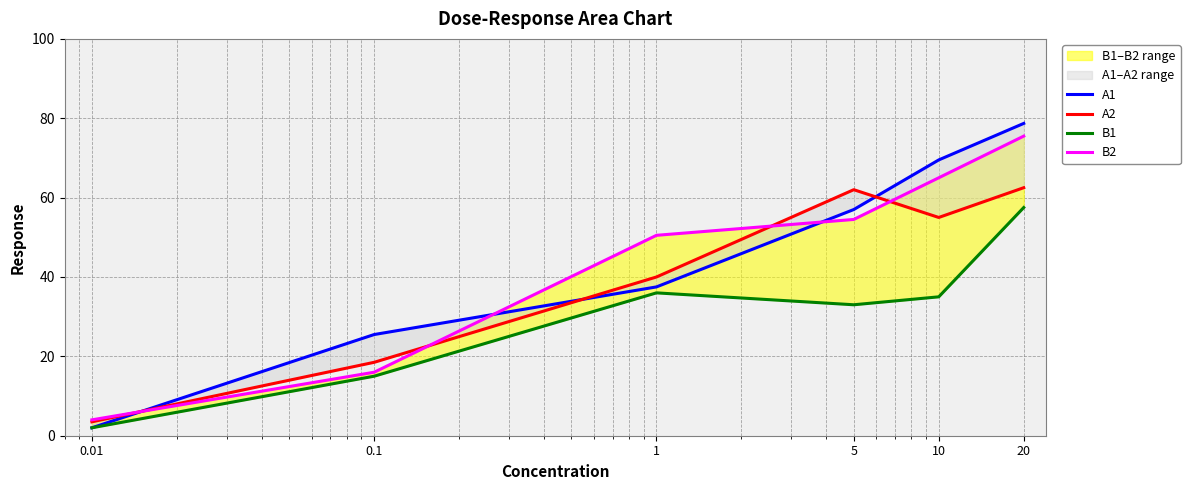

Read the B1 value at 5.

33.0